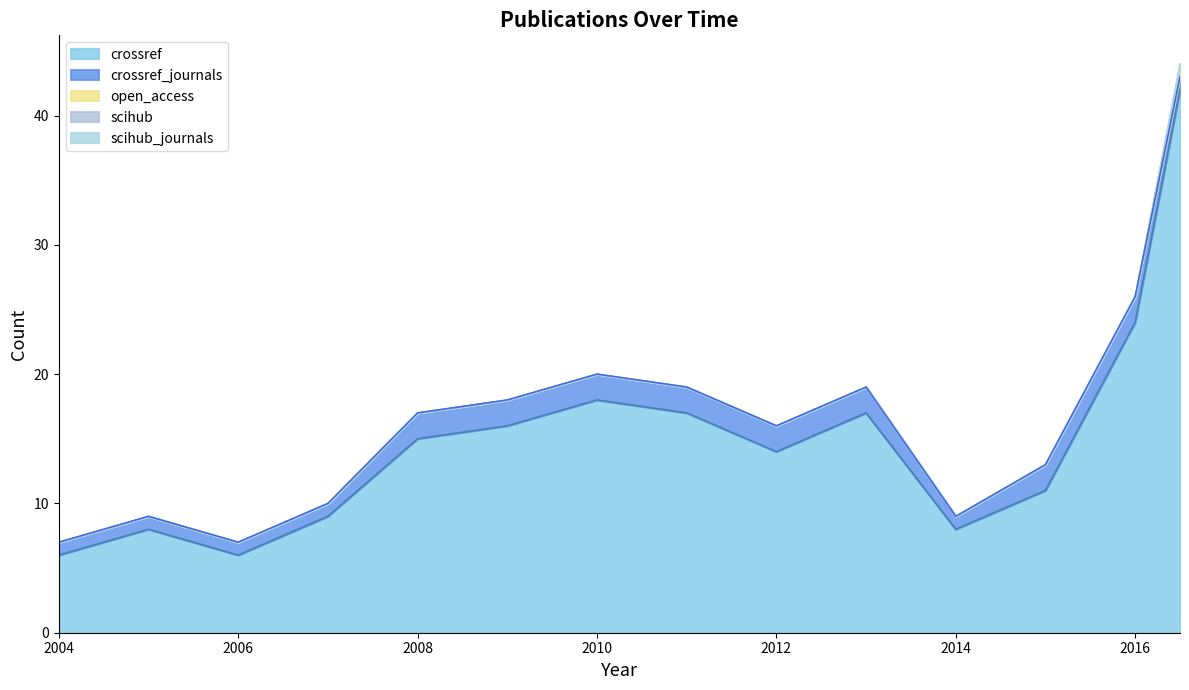

Reading left to right, transcribe all the data shown in this chart.

crossref: 6	8	6	9	15	16	18	17	14	17	8	11	24	42
open_access: 0	0	0	0	0	0	0	0	0	0	0	0	0	1
crossref_journals: 1	1	1	1	2	2	2	2	2	2	1	2	2	1
scihub: 0	0	0	0	0	0	0	0	0	0	0	0	0	0
scihub_journals: 0	0	0	0	0	0	0	0	0	0	0	0	0	0